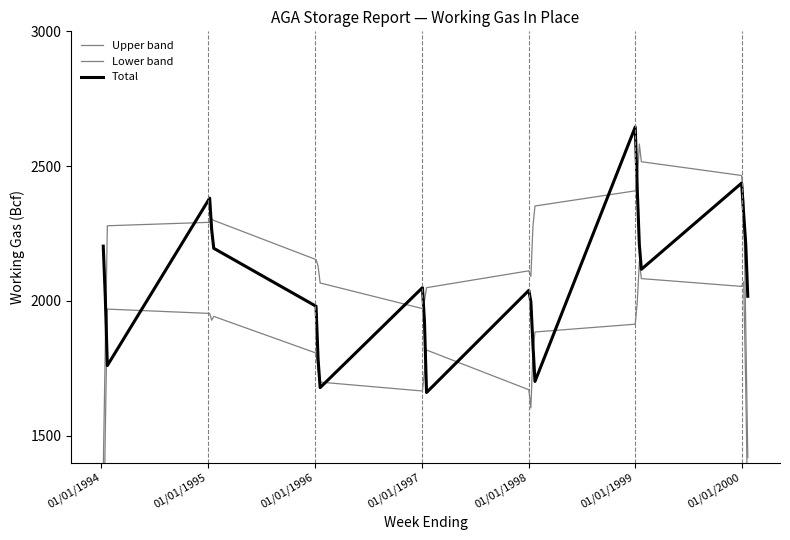

How many data points in Lower band are less than 1817?

12